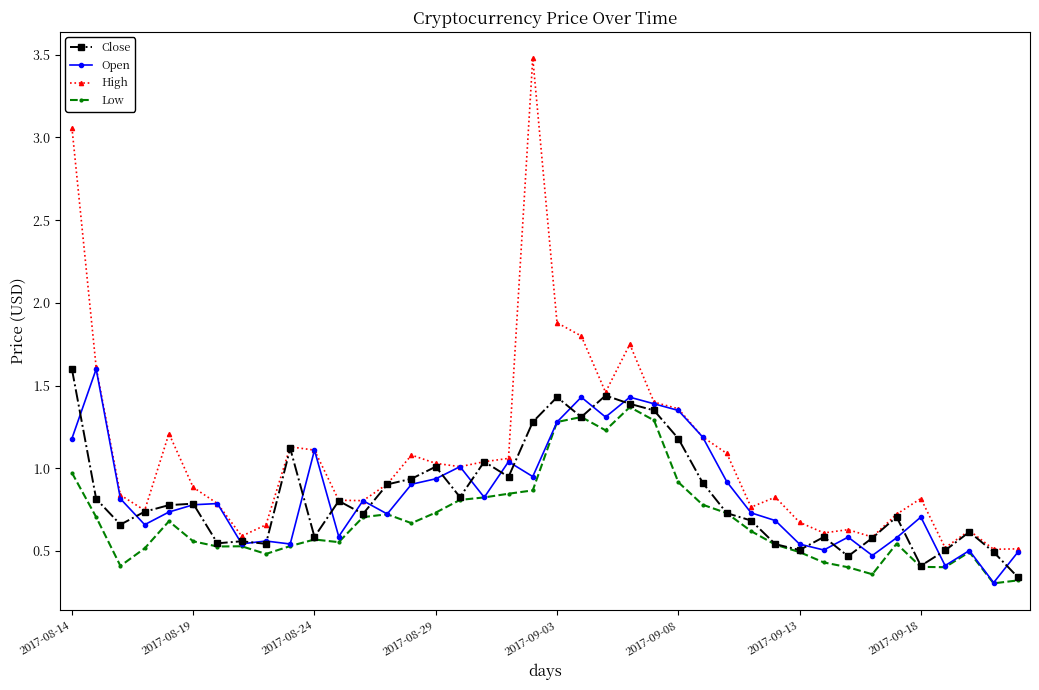

True or false: High has more than 2 interior local peaks.

True